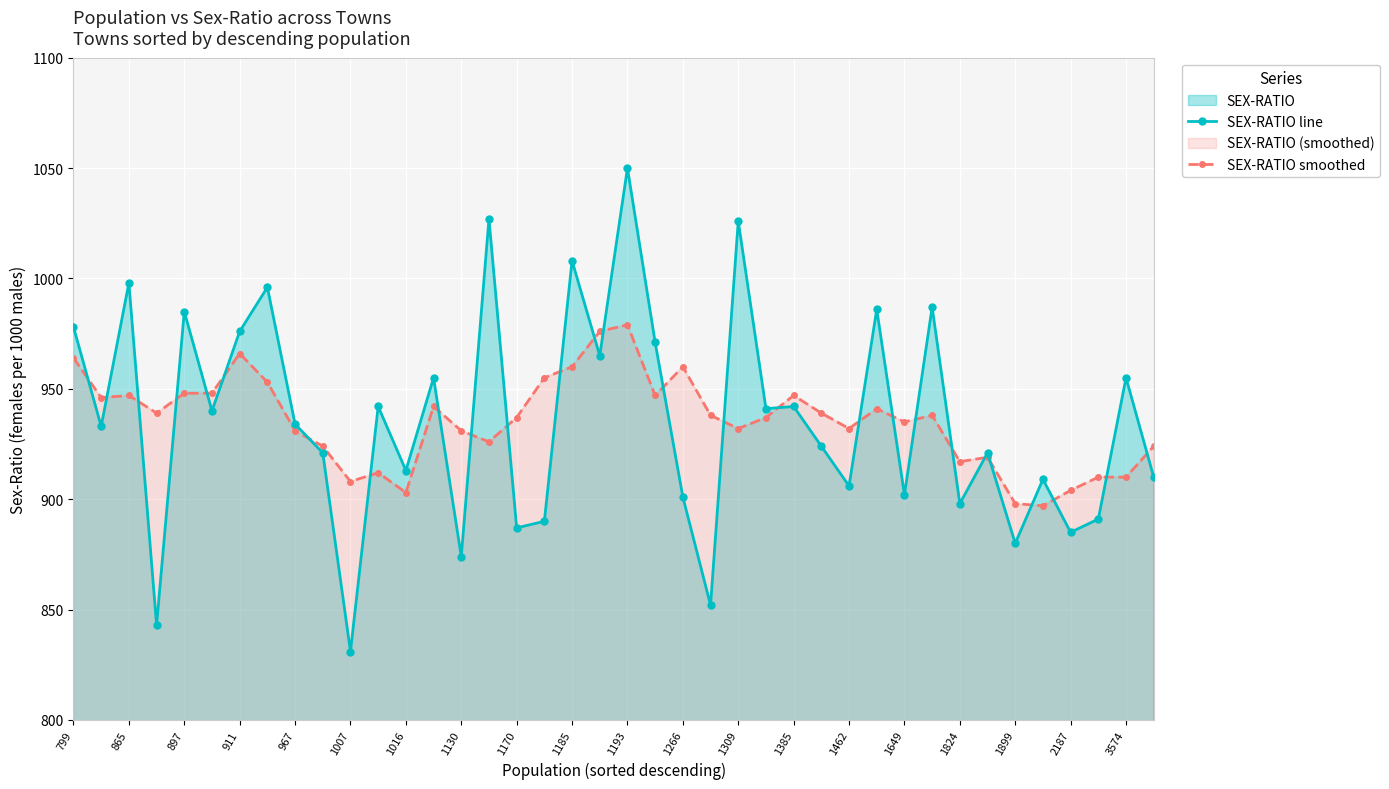

What is the smallest value displayed?

831